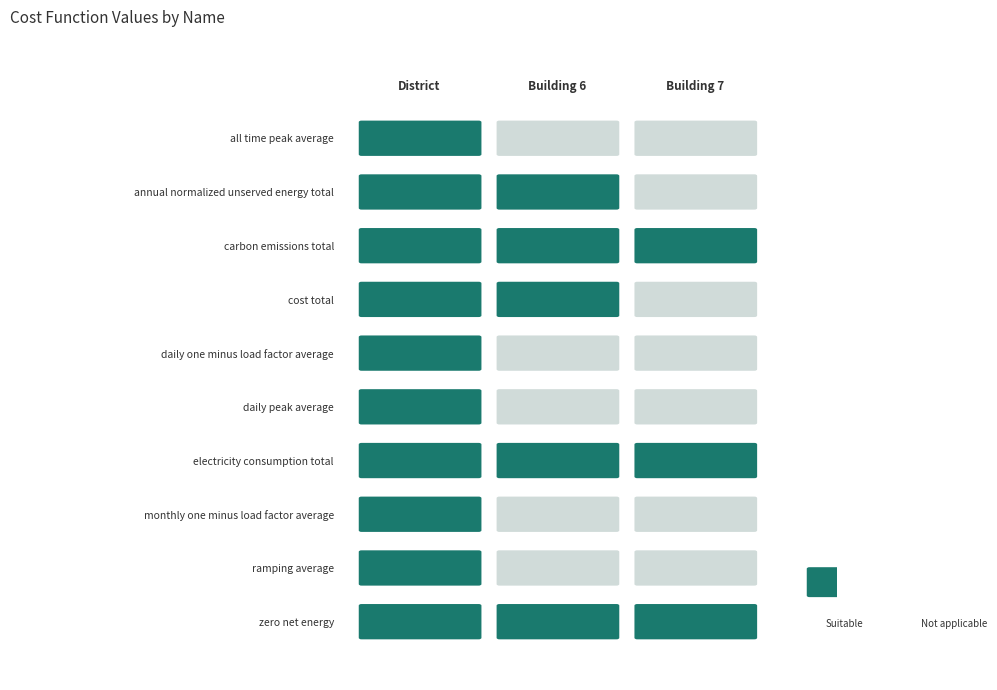

At how many categories does at least one series exceed 2?

1